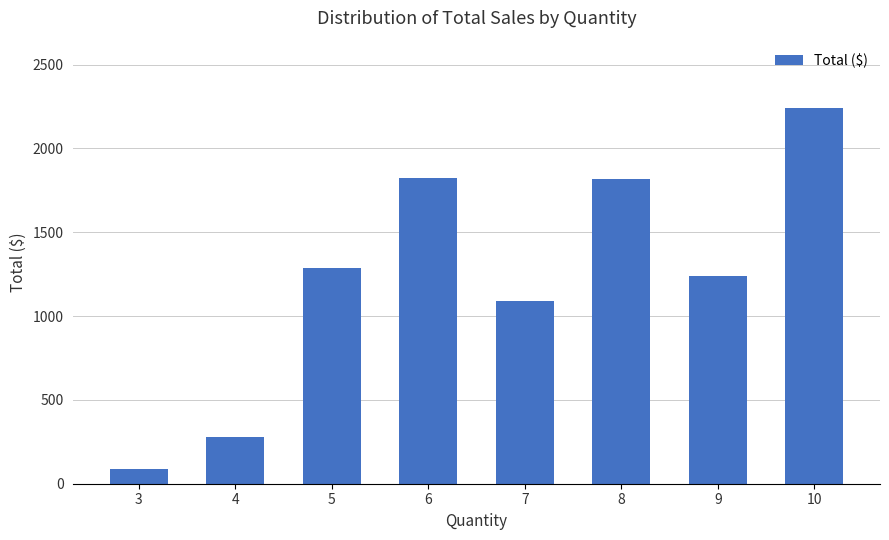

The value at 4 is 280. True or false?

True